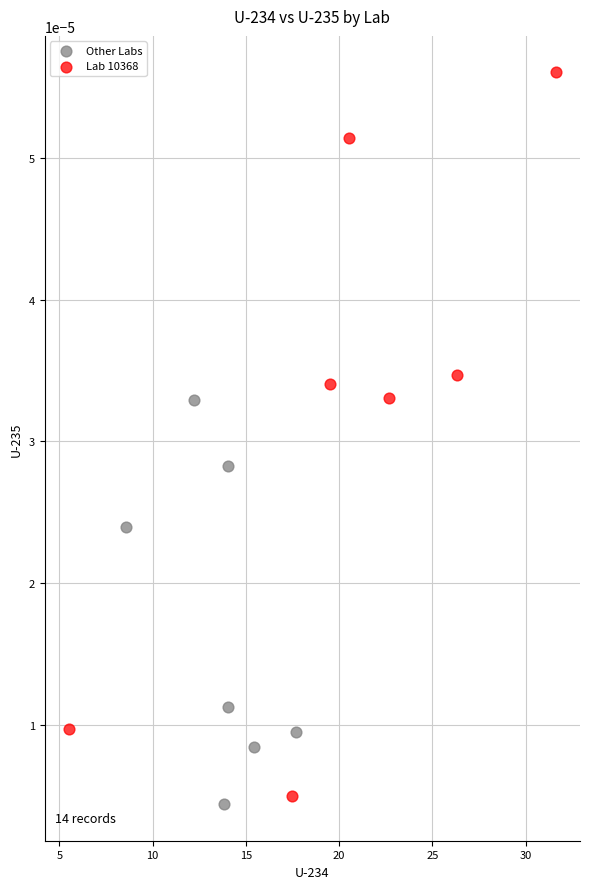

Which series reaches the maximum Y coordinate?

Lab 10368